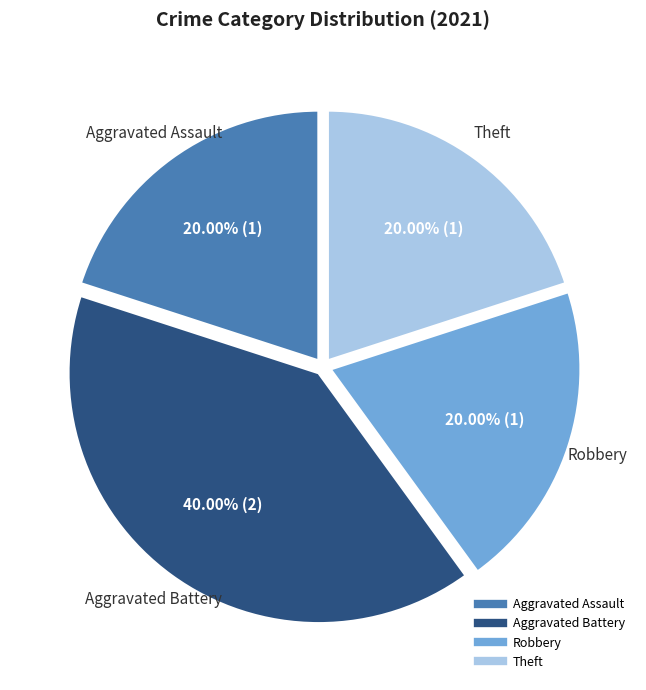

Is there a majority slice in this chart?

No